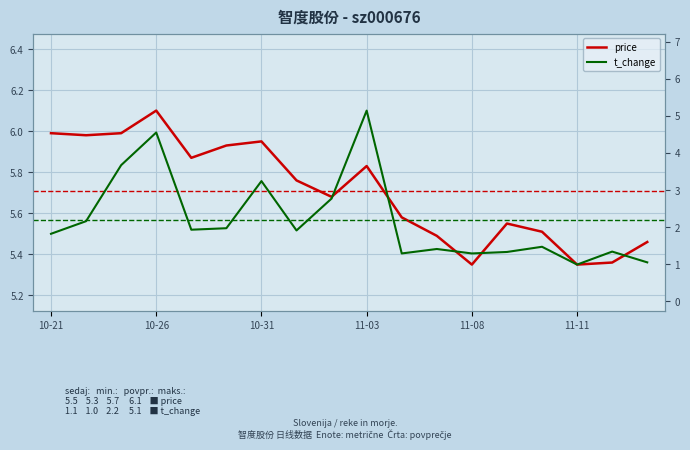

Reading left to right, extract all data points from this chart.

price: 6.0	6.0	6.0	6.1	5.9	5.9	6.0	5.8	5.7	5.8	5.6	5.5	5.3	5.5	5.5	5.3	5.4	5.5
t_change: 1.8	2.2	3.7	4.5	1.9	2.0	3.2	1.9	2.8	5.1	1.3	1.4	1.3	1.3	1.5	1.0	1.3	1.1